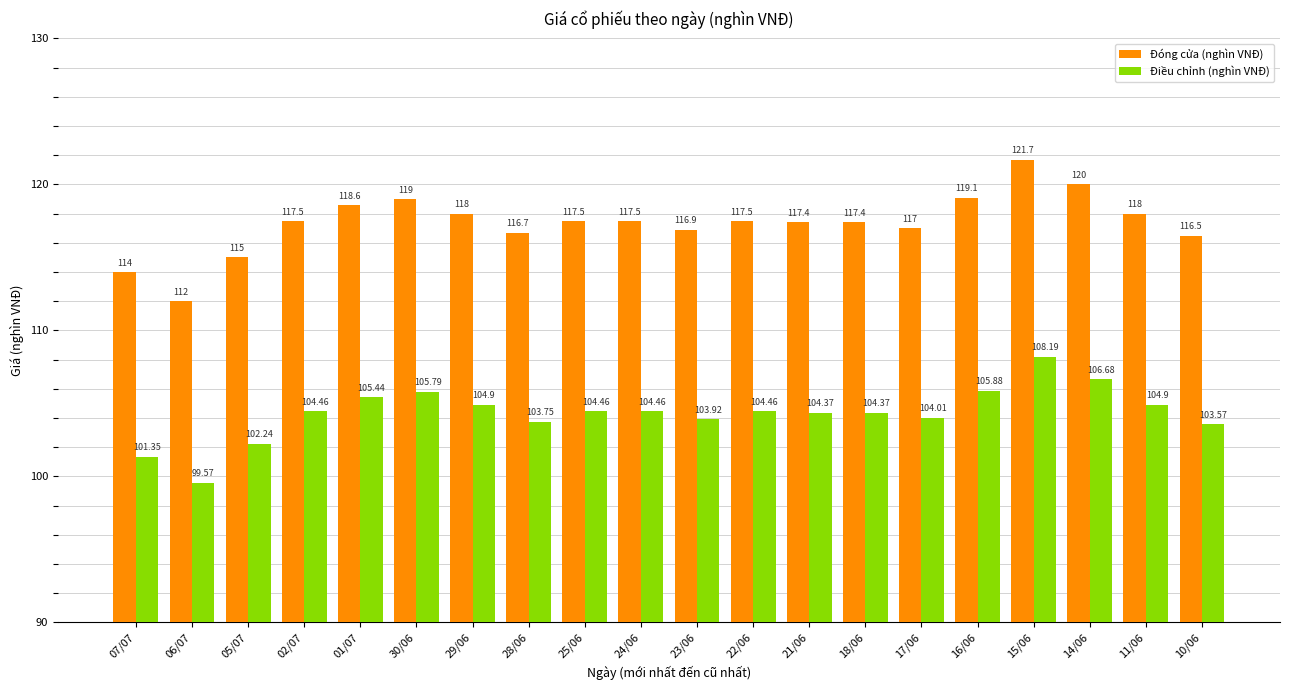

True or false: Điều chỉnh (nghìn VNĐ) has a value of 104.9 at 11/06.

True